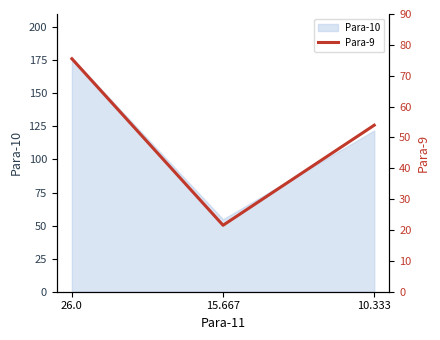

At which category does the chart reach its peak across all series?

26.0